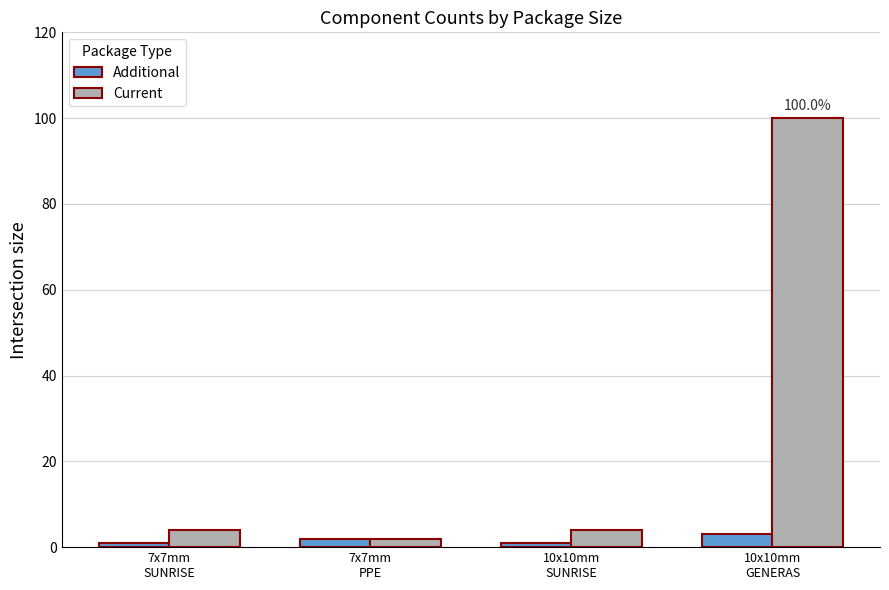

Does the chart contain stacked bars?

No